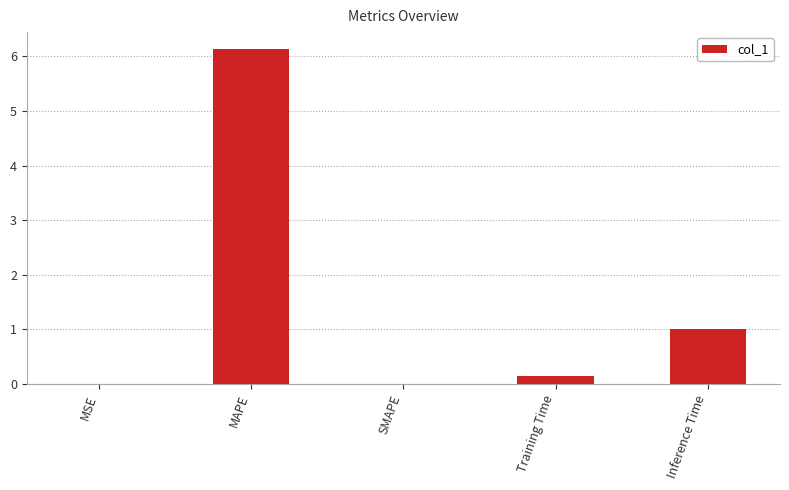

Are the bars horizontal?

No